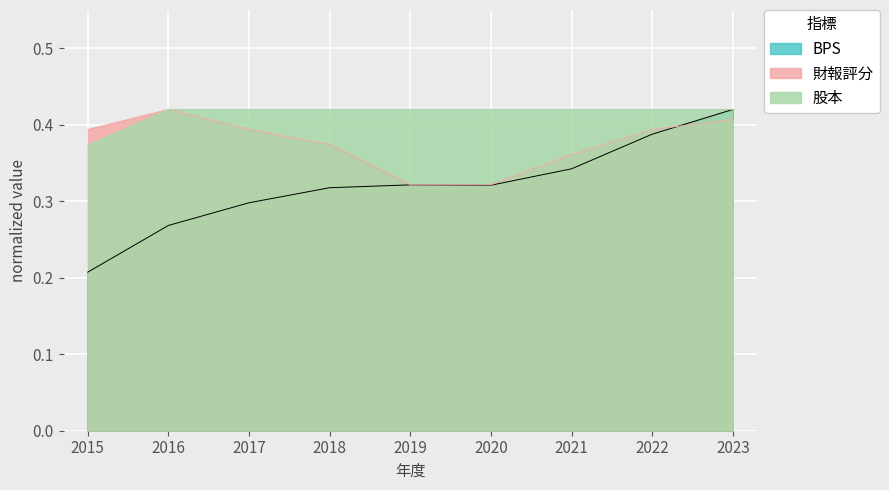

What are all the series names shown in the legend?

BPS, 財報評分, 股本